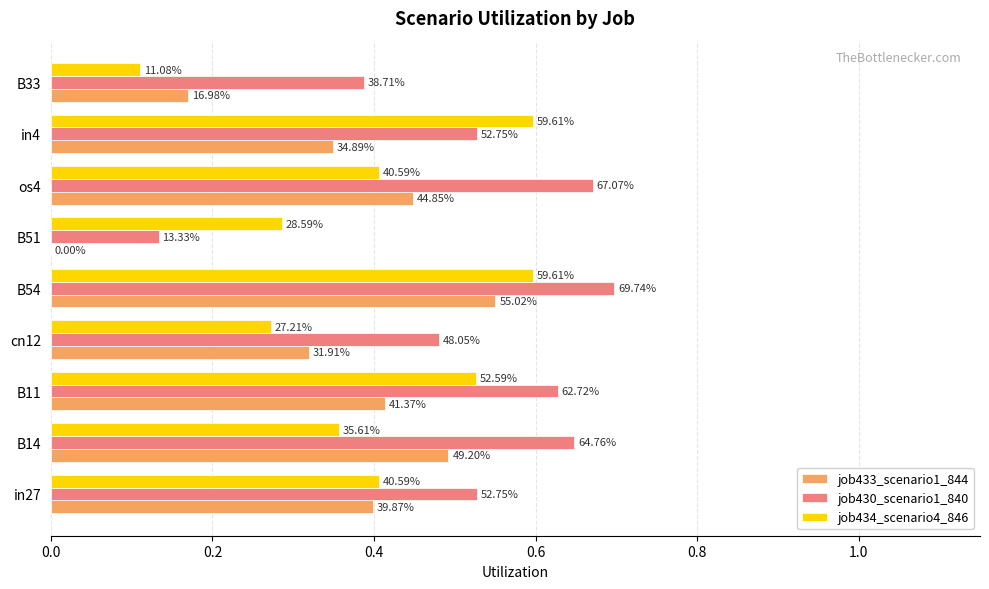

What is the sum of all job430_scenario1_840 values?

4.7